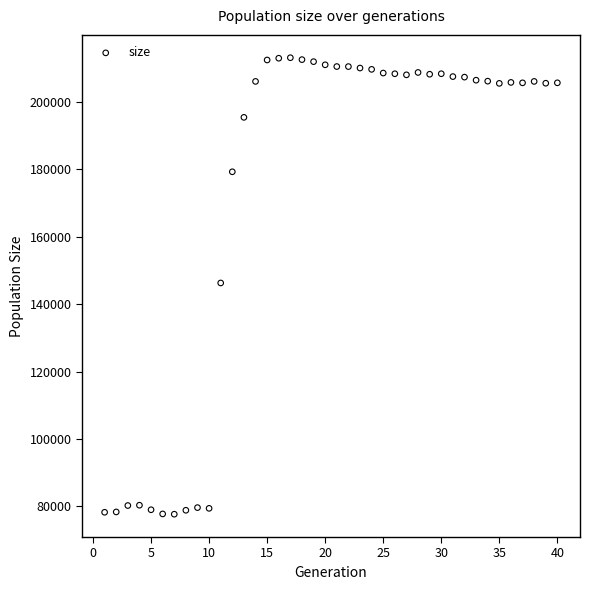

What is the range of Y values (max minus min)?

135281